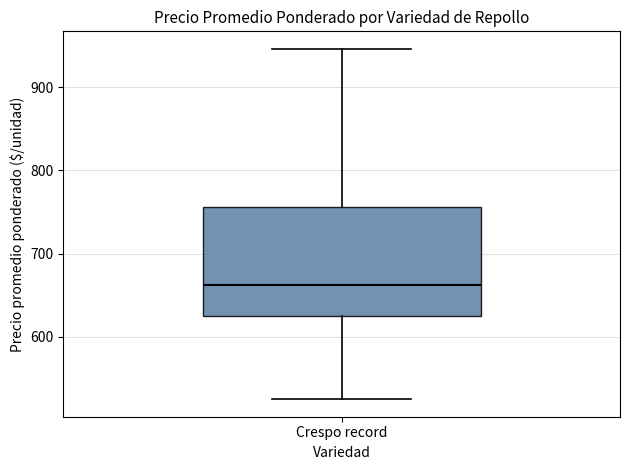

Read this box plot against the y-axis: the position of the median line, the range covered by the box, and the ends of both whiskers. The values are not printed on the chart, so give them approximately, as read against the axis.

median 660, box 630 to 760, whiskers 530 to 950